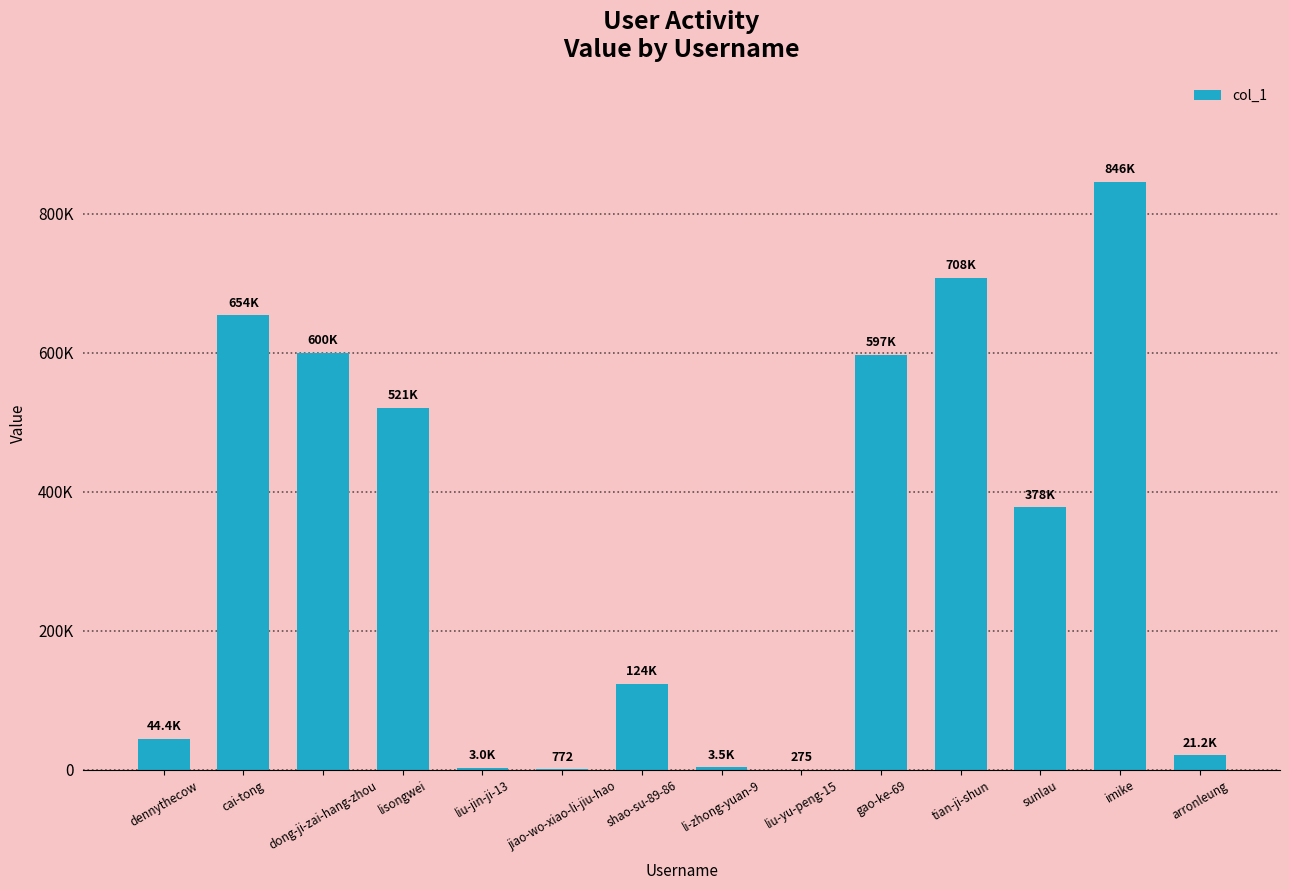

Are the bars horizontal?

No